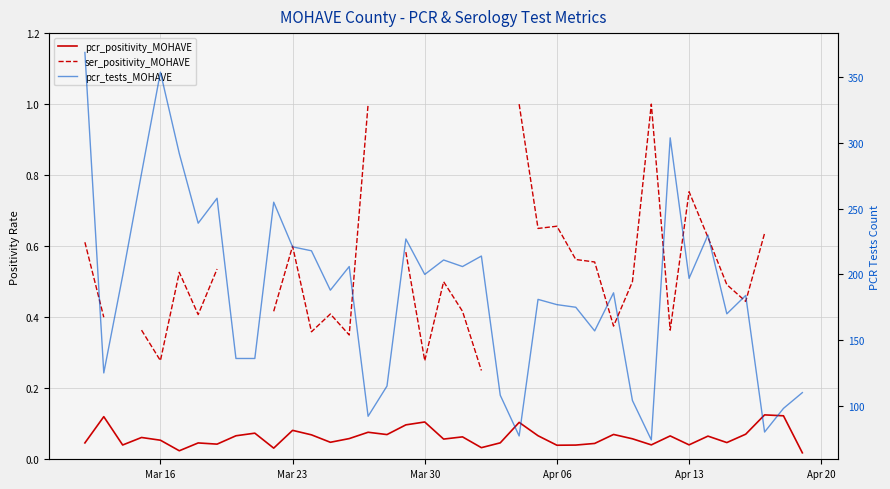

How many interior local peaks does the pcr_positivity_MOHAVE series have?

13